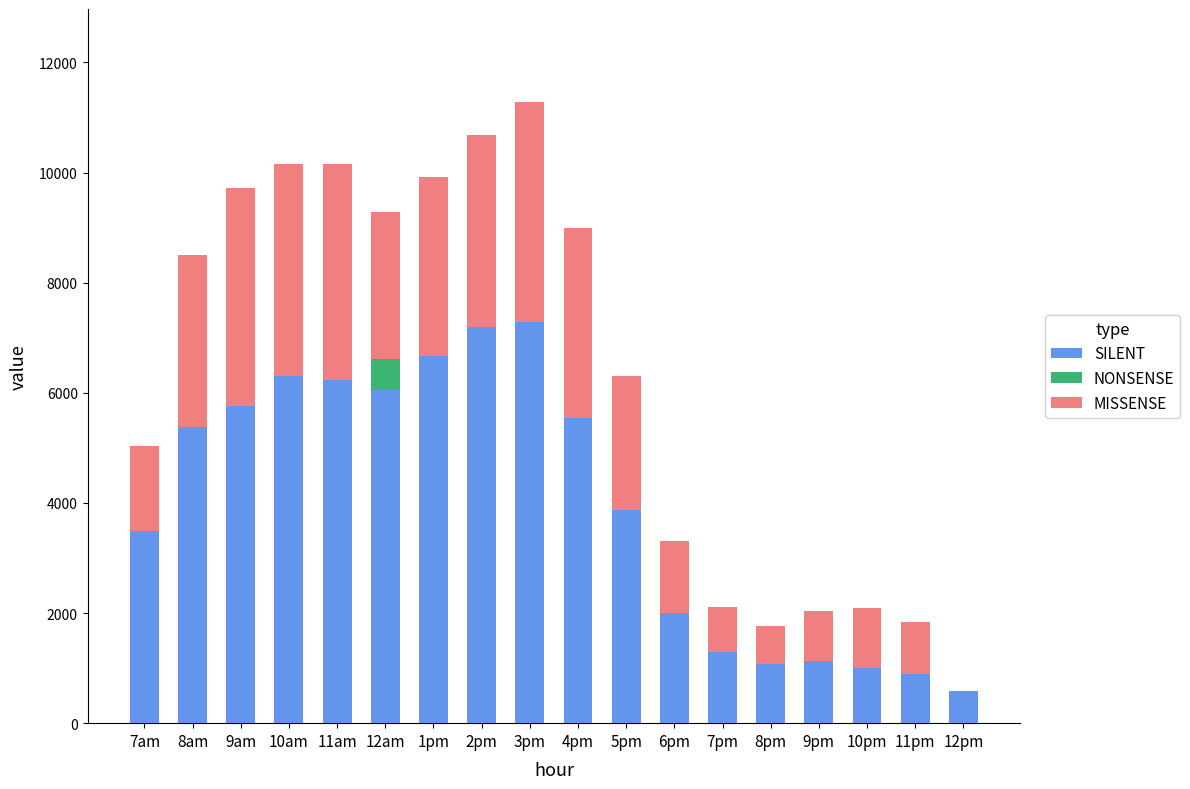

The value of SILENT at 9pm is 1860.6. True or false?

False